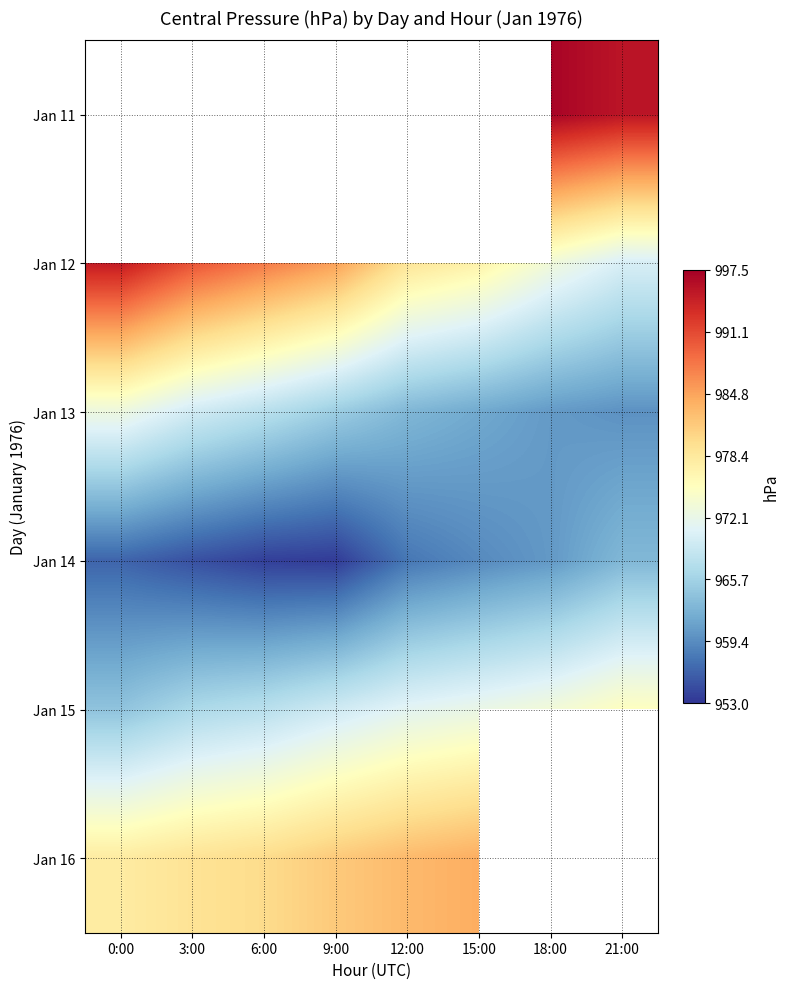

List the series in order of their peak value, lowest first.

Jan 14, Jan 13, Jan 11, Jan 15, Jan 16, Jan 12